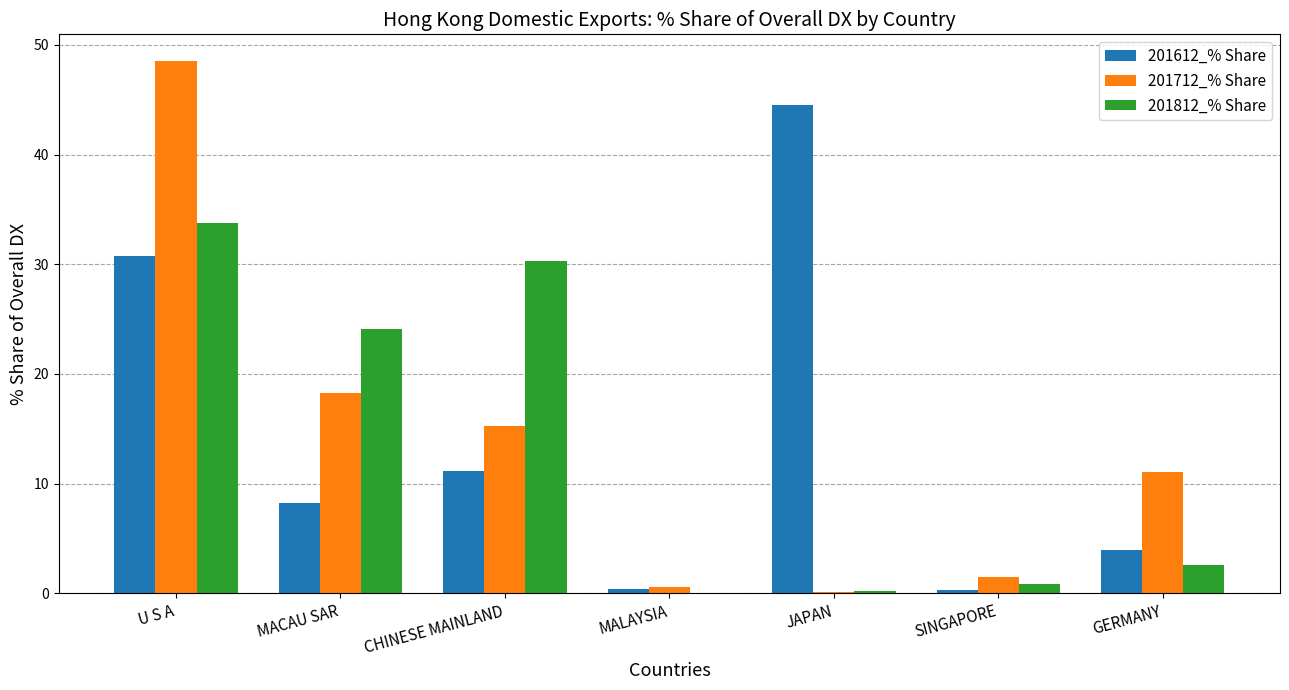

At which category is the sum across all series the highest?

U S A